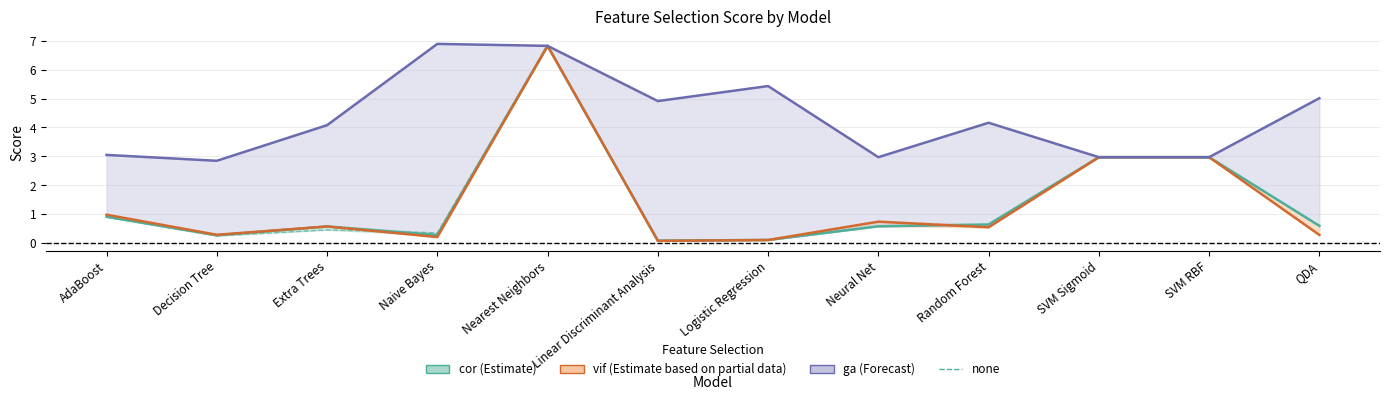

In none, how many points are higher than both neighbors (excluding endpoints)?

2